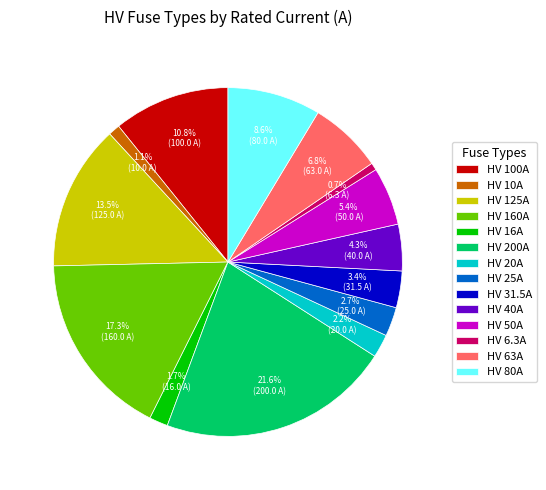

To the nearest percent, what is the difference between the HV 63A and HV 125A slice percentages?

7%